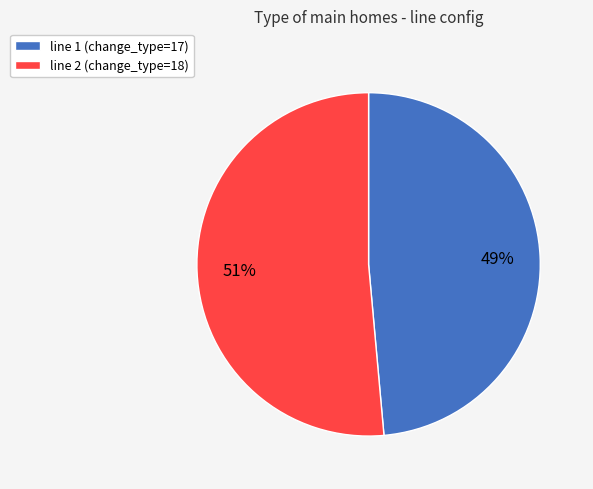

Between line 2 (change_type=18) and line 1 (change_type=17), which is larger?

line 2 (change_type=18)